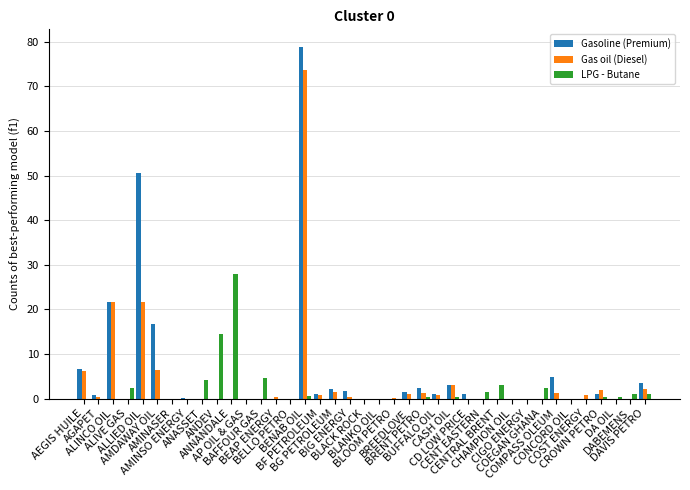

What is the sum of all LPG - Butane values?

64.4